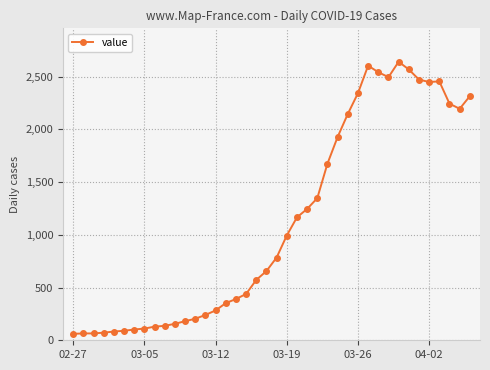

Count the number of data series in this chart.

1